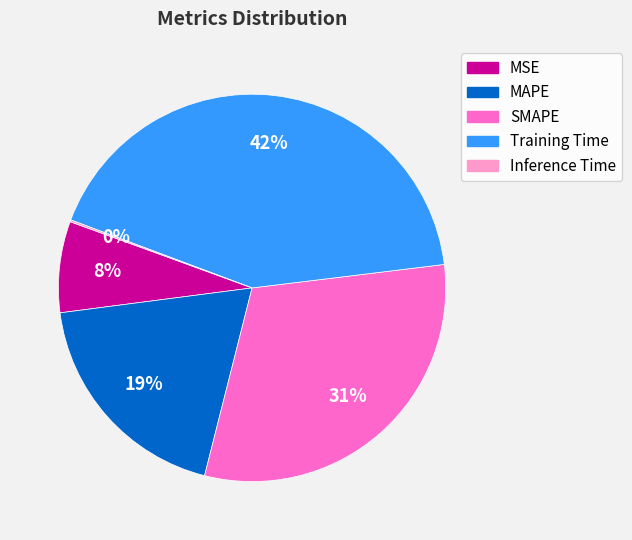

To the nearest percent, what portion does MAPE represent?

19%